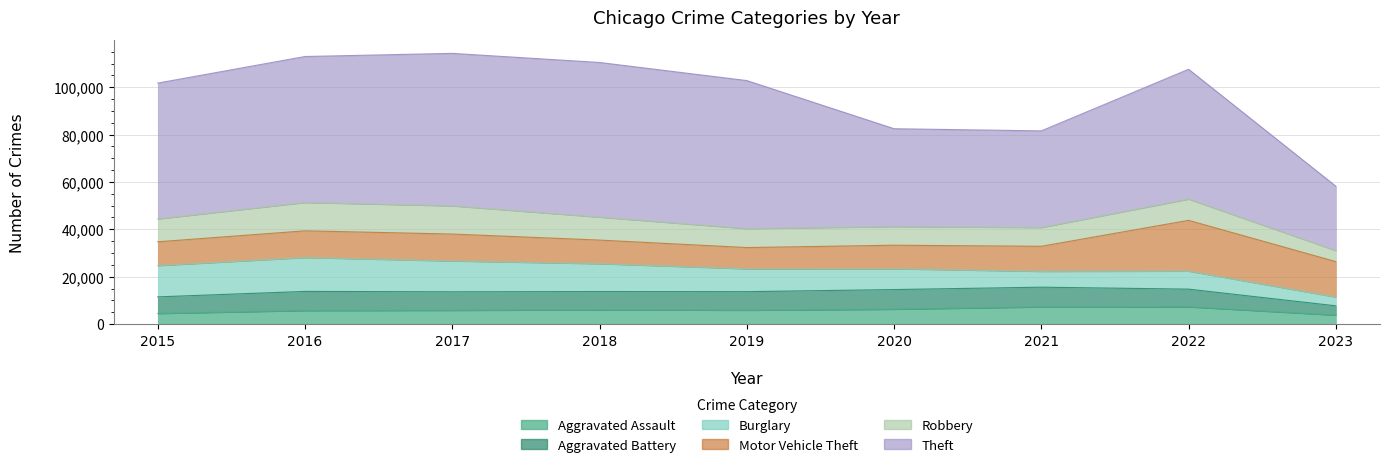

Is the value of Motor Vehicle Theft at 2022 greater than the value of Burglary at 2021?

Yes